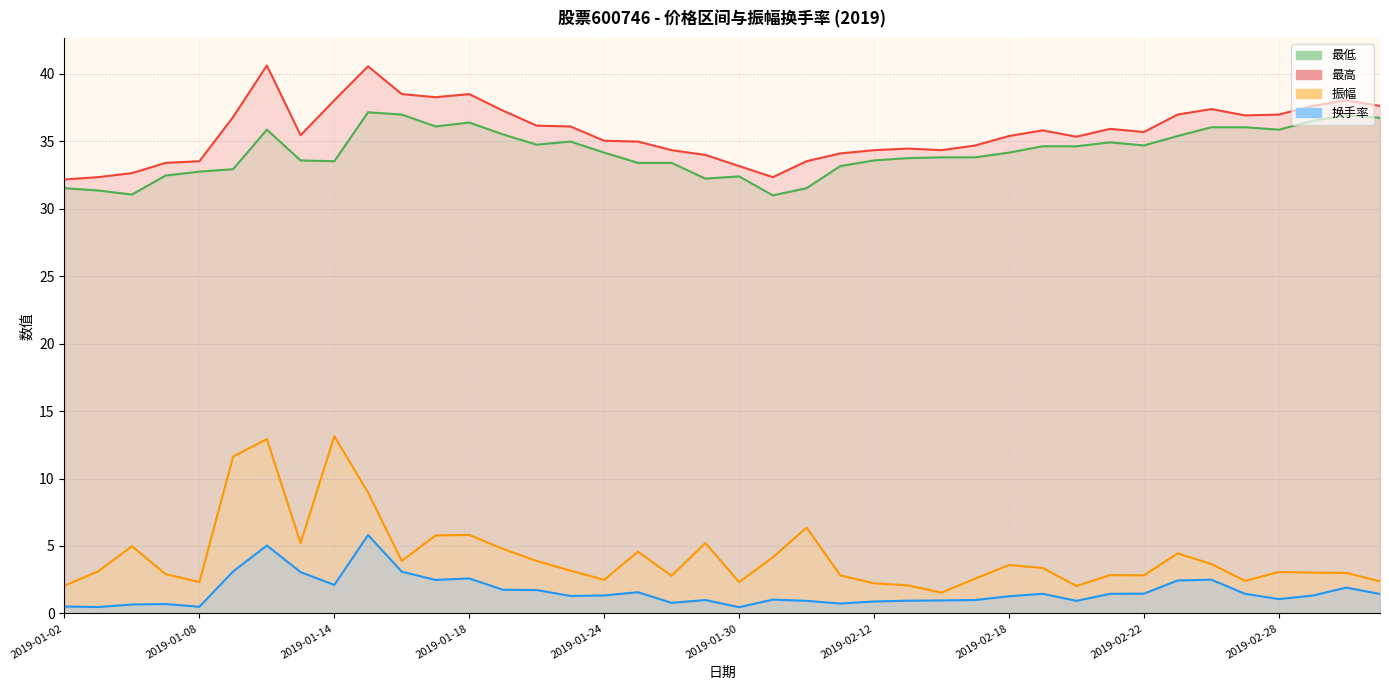

At which label is 振幅 closest to 7?

2019-02-01